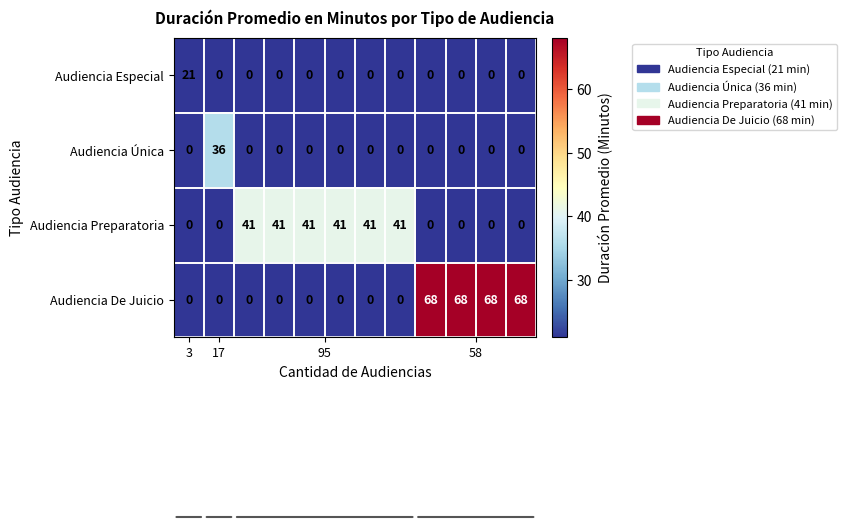

Which series has the widest spread of values?

Audiencia De Juicio